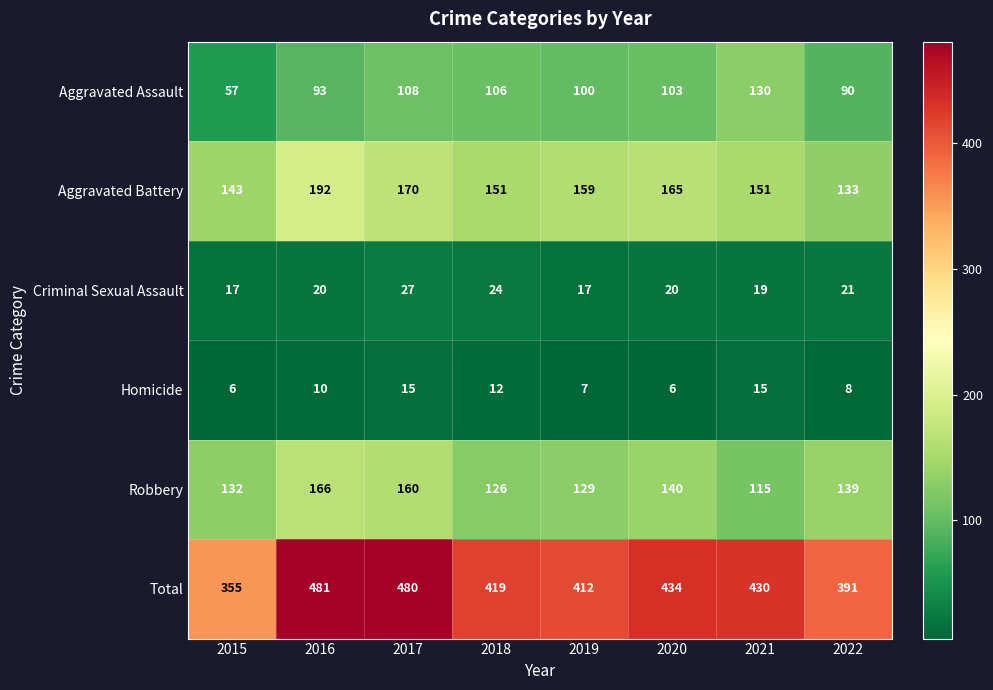

The Total series shows 355 at 2015. True or false?

True